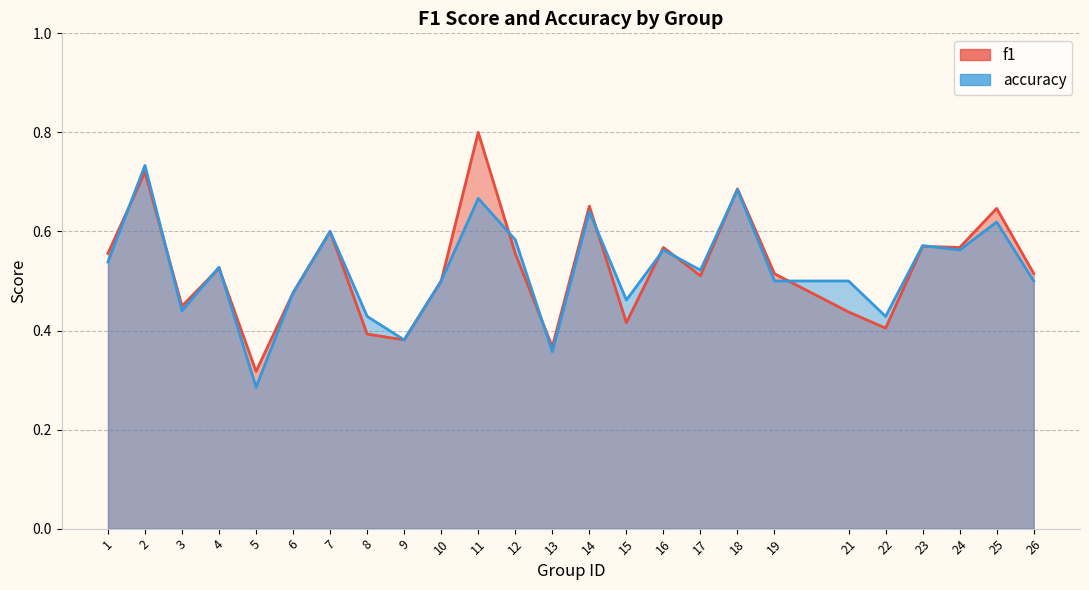

True or false: f1 has more than 2 interior local peaks.

True